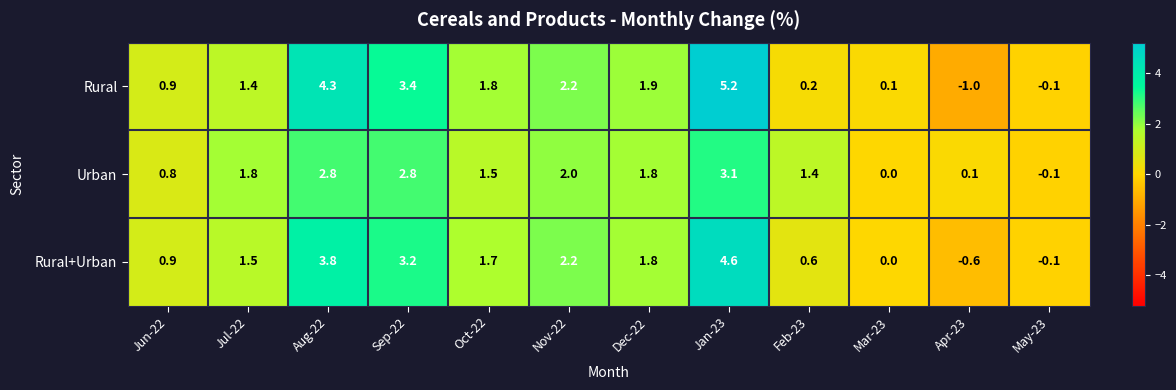

Which series has the largest total across all categories?

Rural